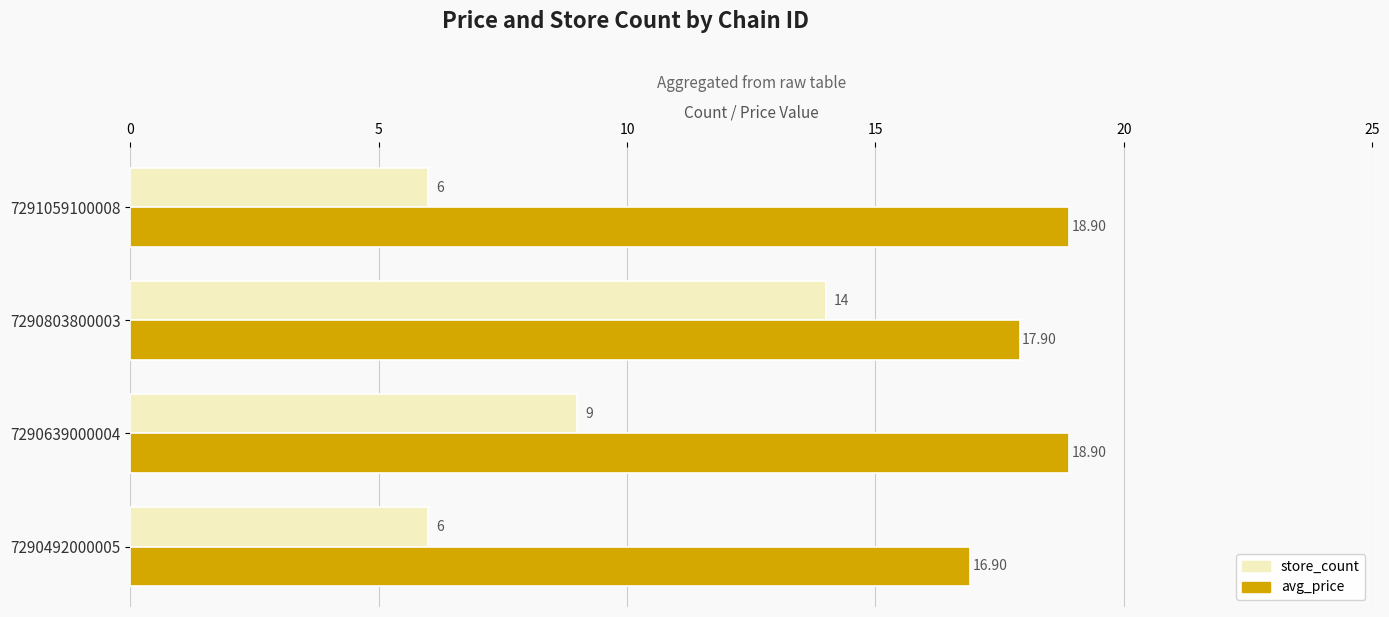

Which series has the largest range (max minus min)?

store_count